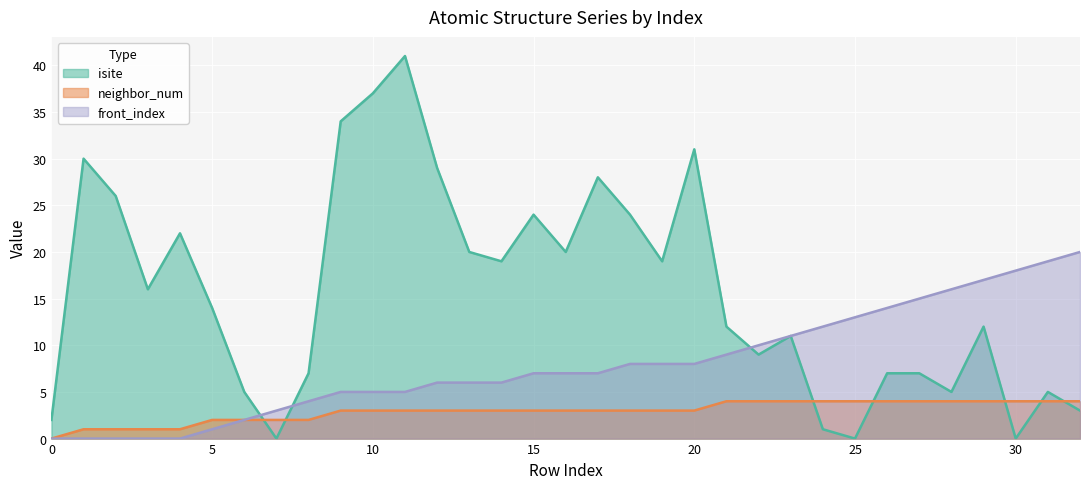

What is the spread (max minus min) of values at 5?

13